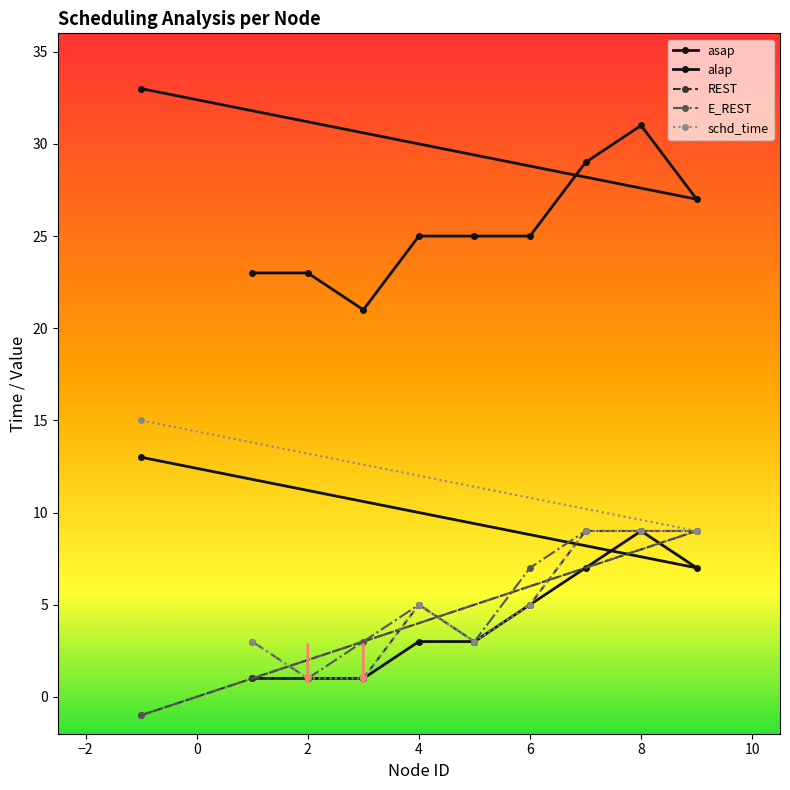

How many lines are shown in the chart?

5